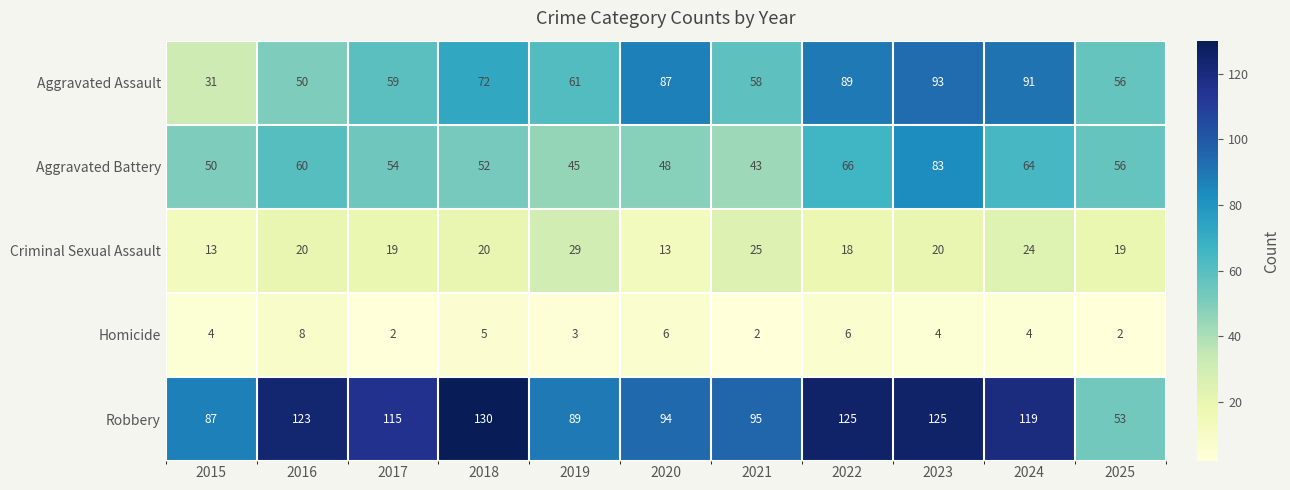

Is it true that Aggravated Battery equals 50 at 2015?

True